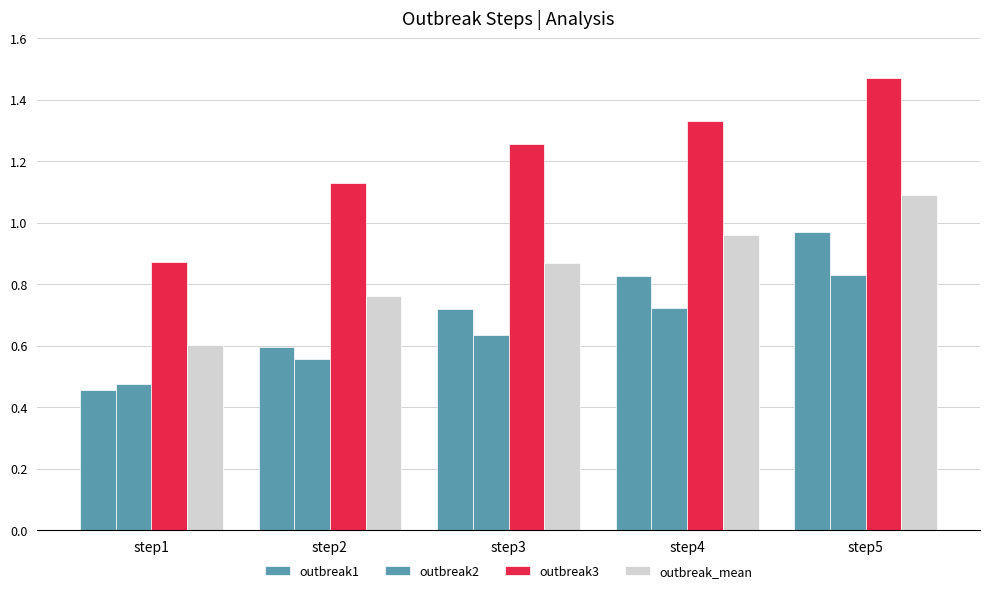

How many groups of bars are there?

5